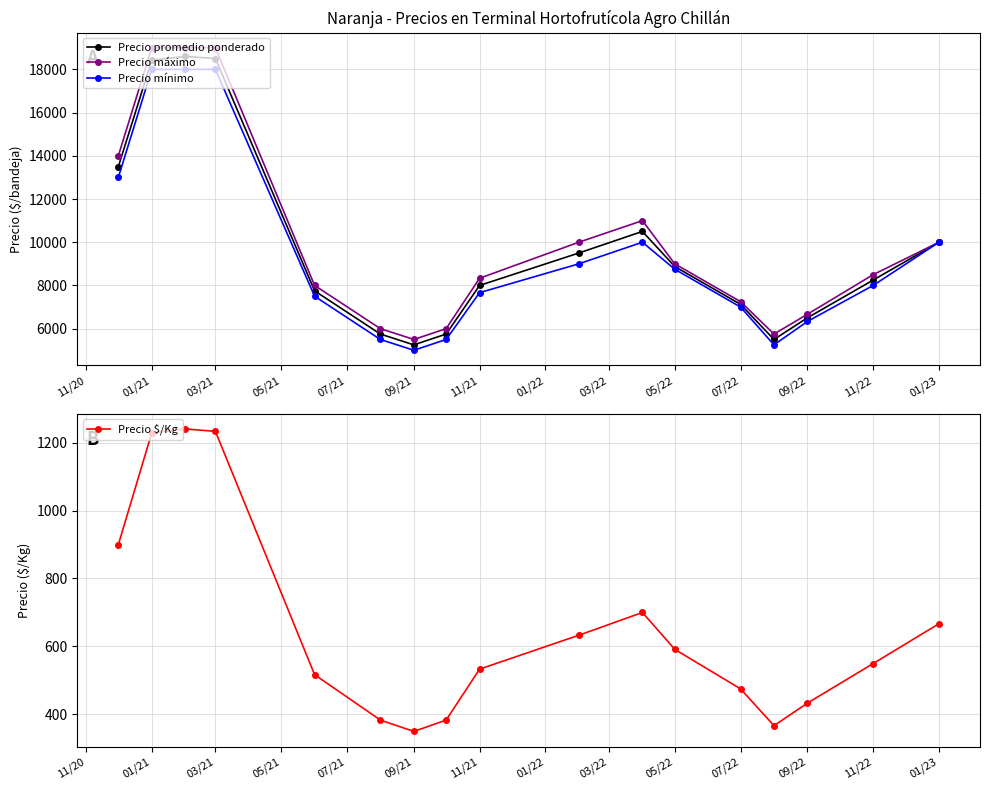

What is the spread (max minus min) of values at 01/21?

17771.5